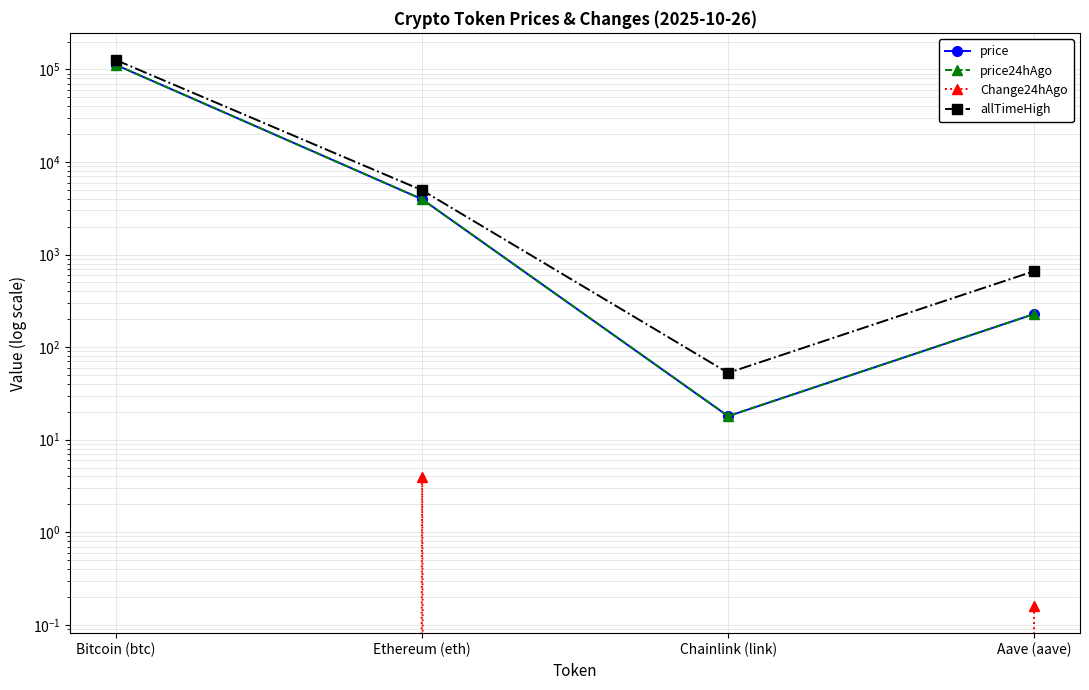

At how many categories does at least one series exceed 50688?

1